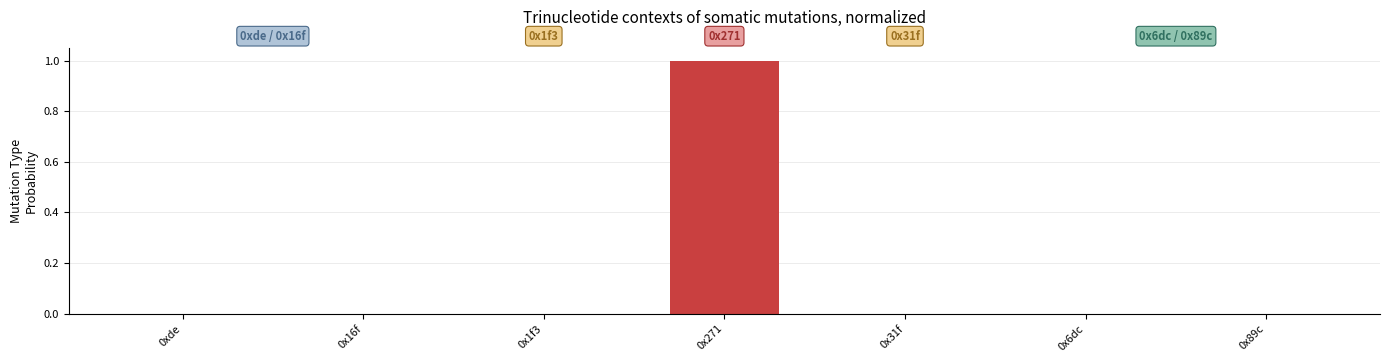

True or false: the data shows 0.0 at 0x6dc.

False